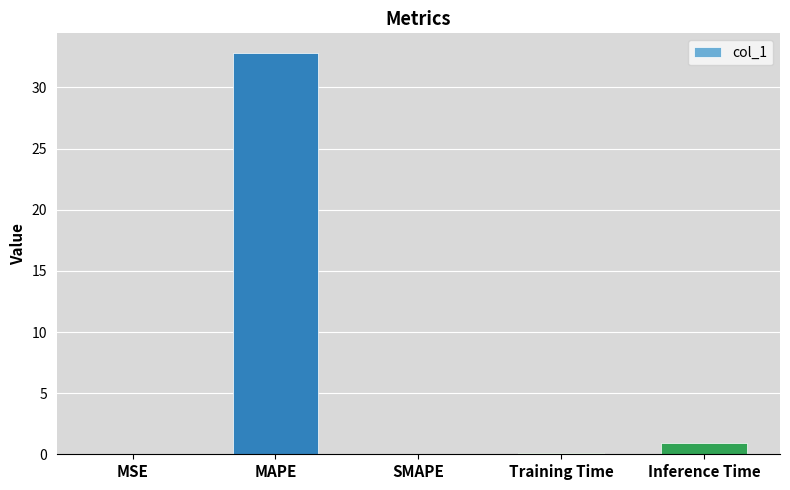

What is the average value?

6.8